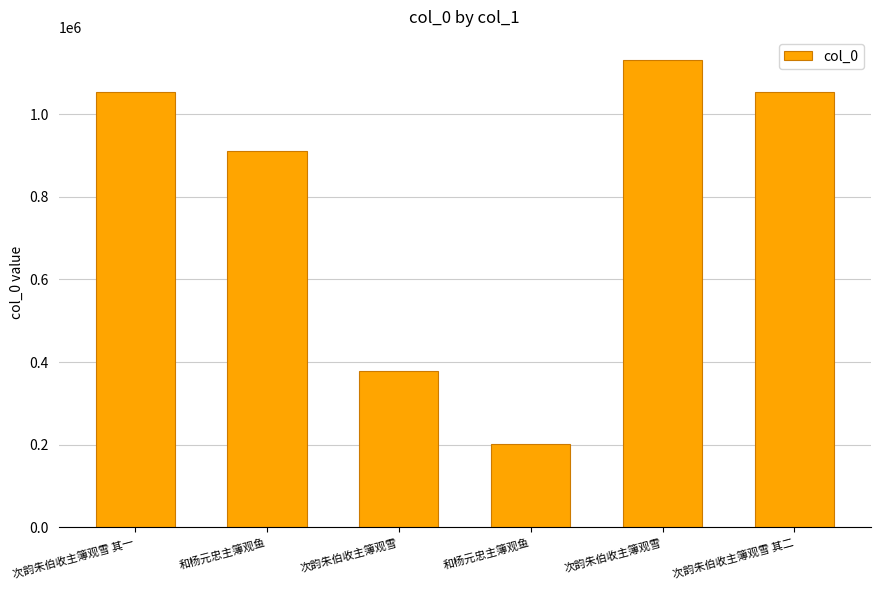

What is the change in value from 次韵朱伯收主簿观雪 to 次韵朱伯收主簿观雪?

+752357